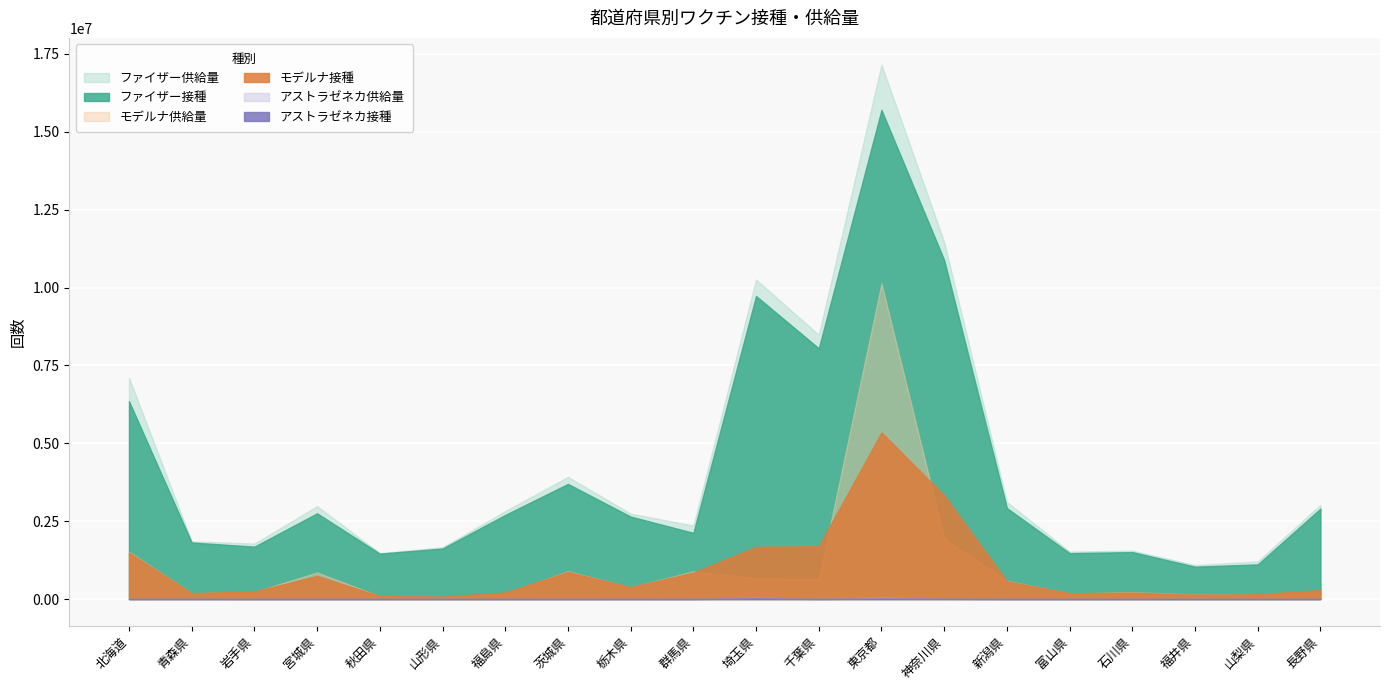

True or false: モデルナ接種 and アストラゼネカ接種 intersect in this chart.

False